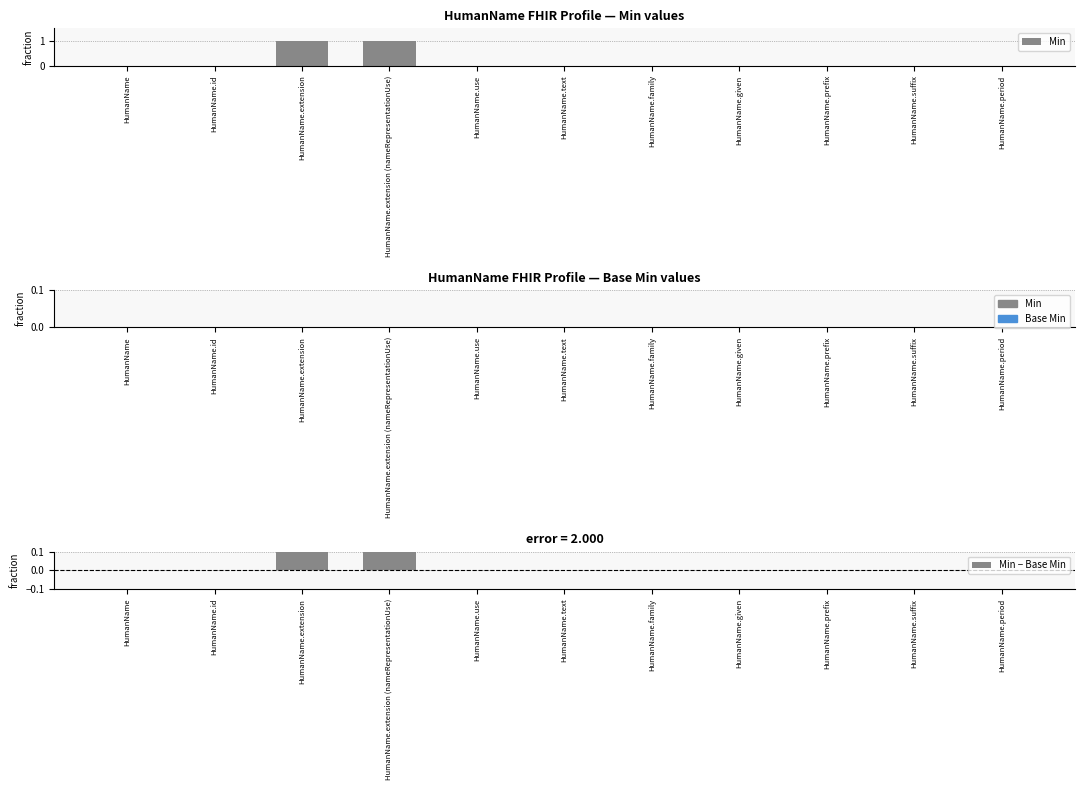

At HumanName.given, list the series in order from largest to smallest.

Min, Base Min, Min − Base Min